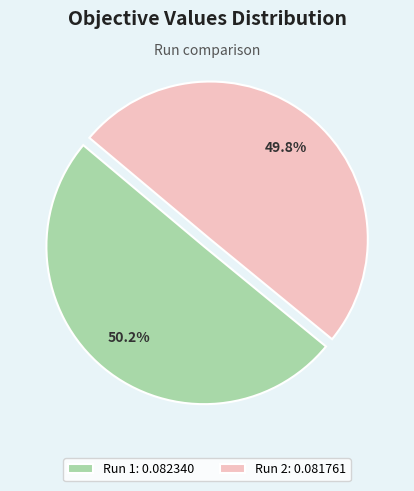

Is it true that Run 1 is 55% of the pie?

False